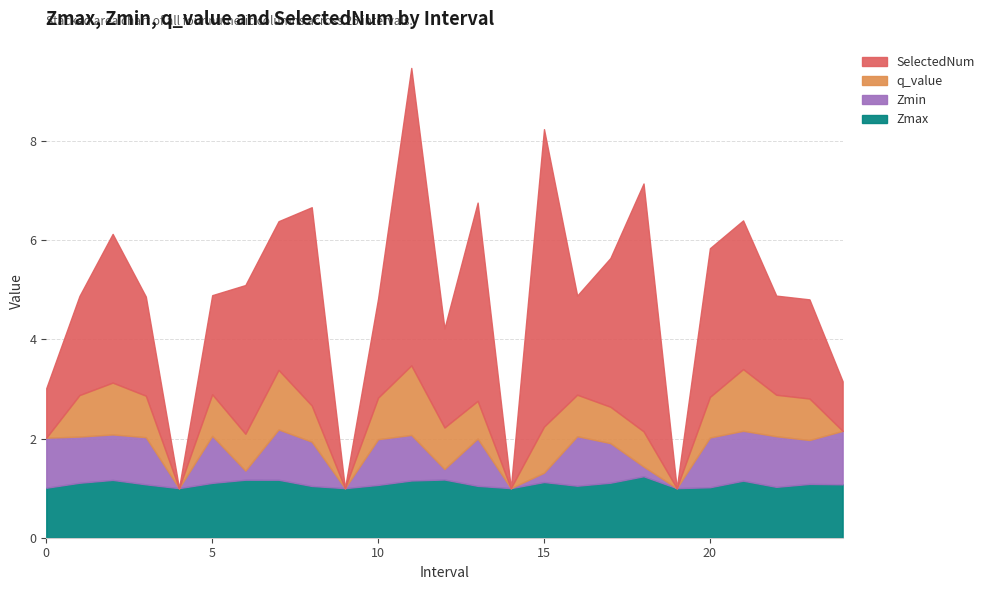

Between 21.0 and 0.0, which is larger?

21.0